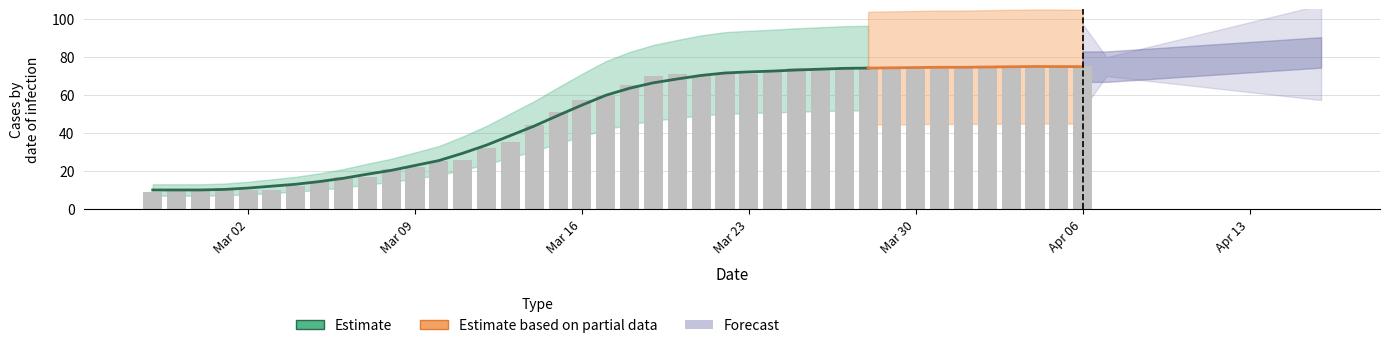

True or false: the data shows 70 at 2020-03-19.

True